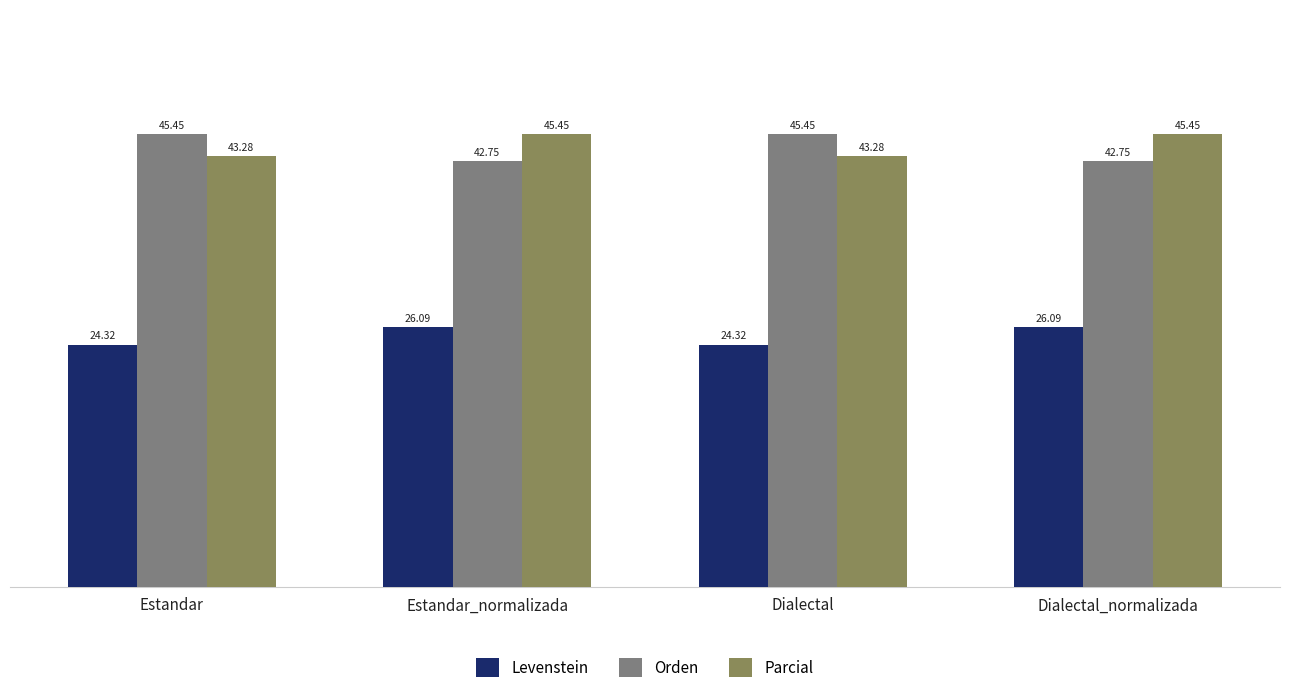

How many data points in Orden are above 45?

2